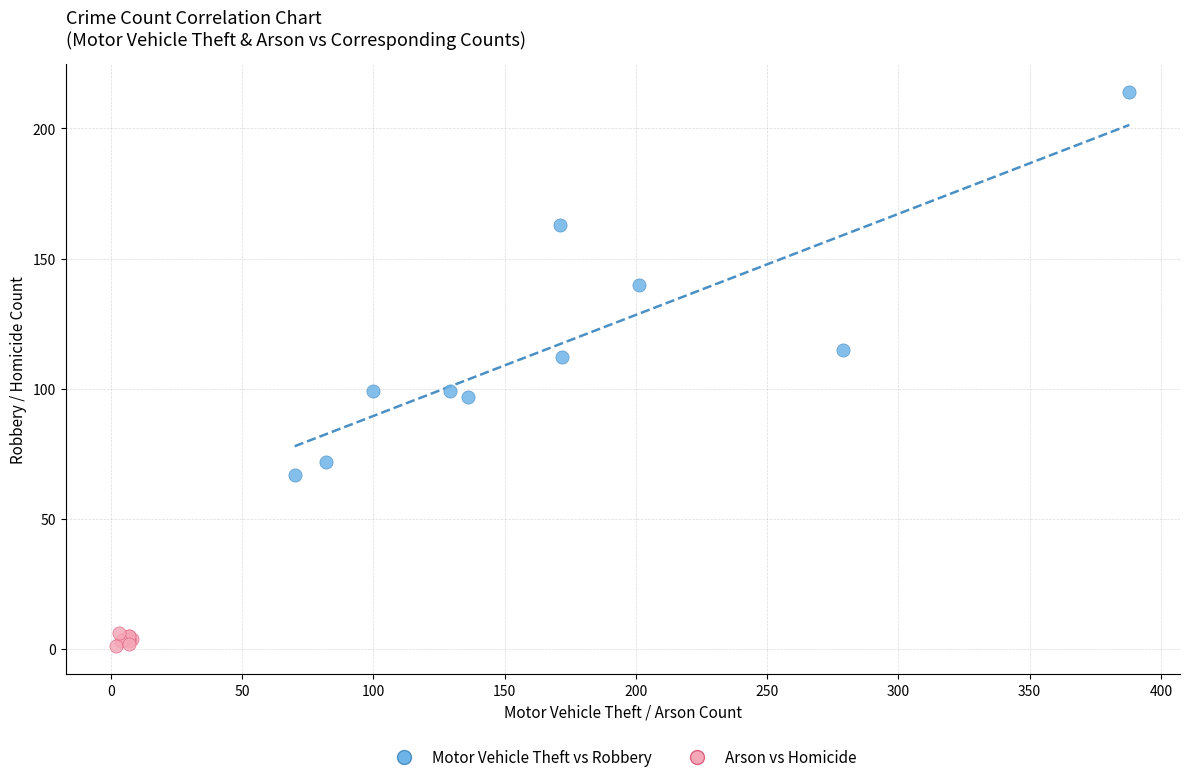

Which series has the widest spread of Y values?

Motor Vehicle Theft vs Robbery